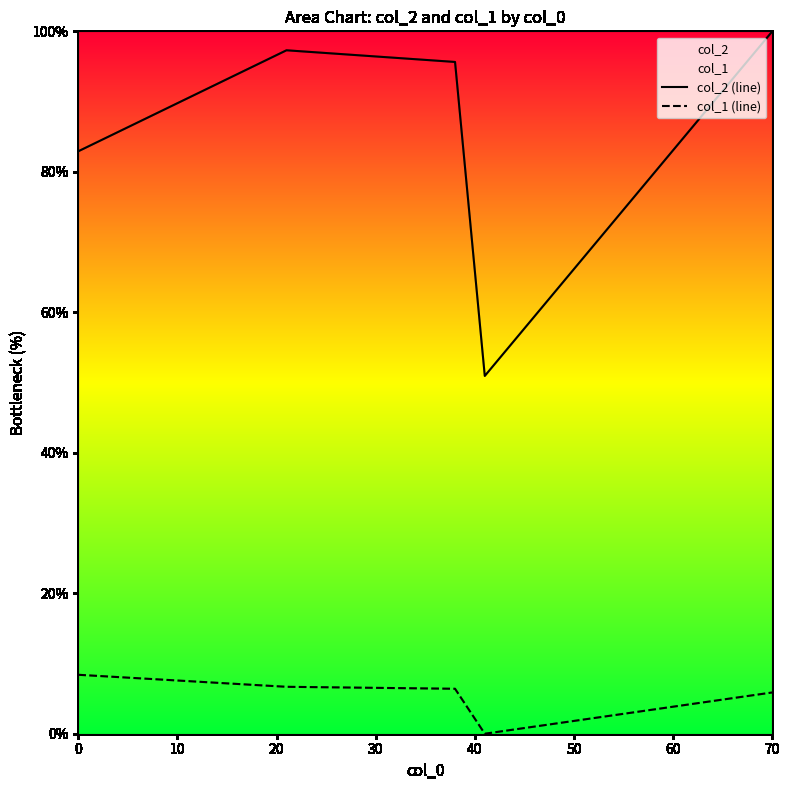

Which category has the highest value in the col_2 (line) series?

70